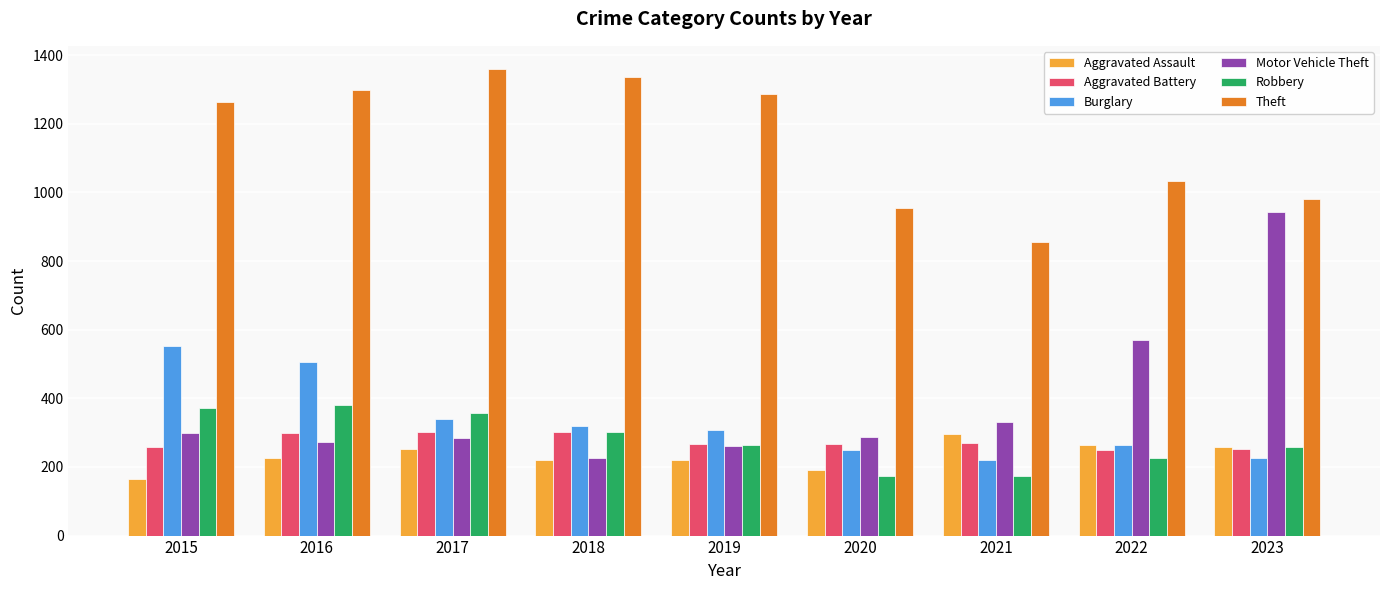

What are all the series names shown in the legend?

Aggravated Assault, Aggravated Battery, Burglary, Motor Vehicle Theft, Robbery, Theft